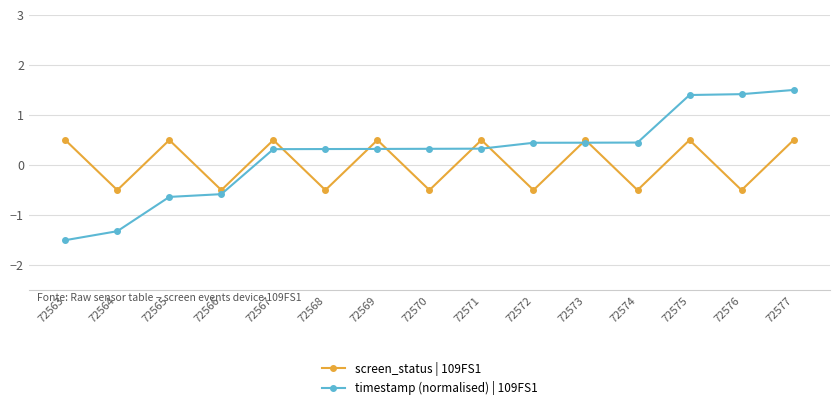

What is the total value across all series at 72572?

-0.1